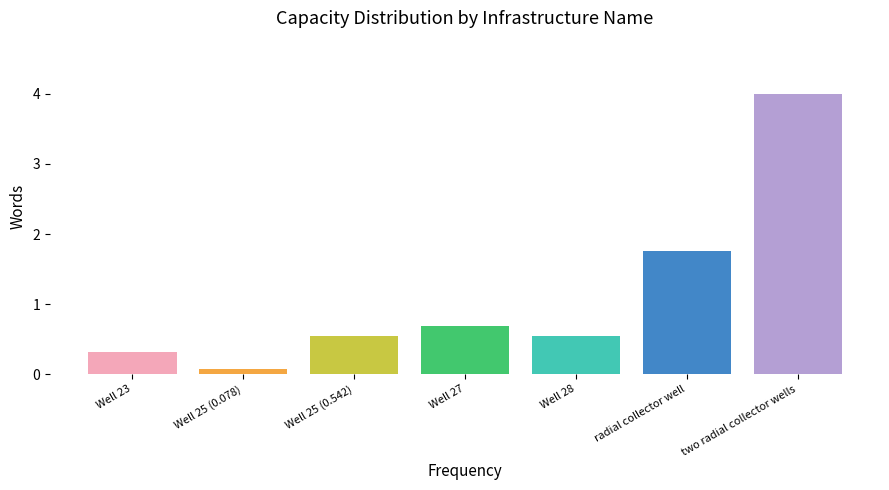

What is the change in value from Well 25 (0.078) to Well 27?

+0.6